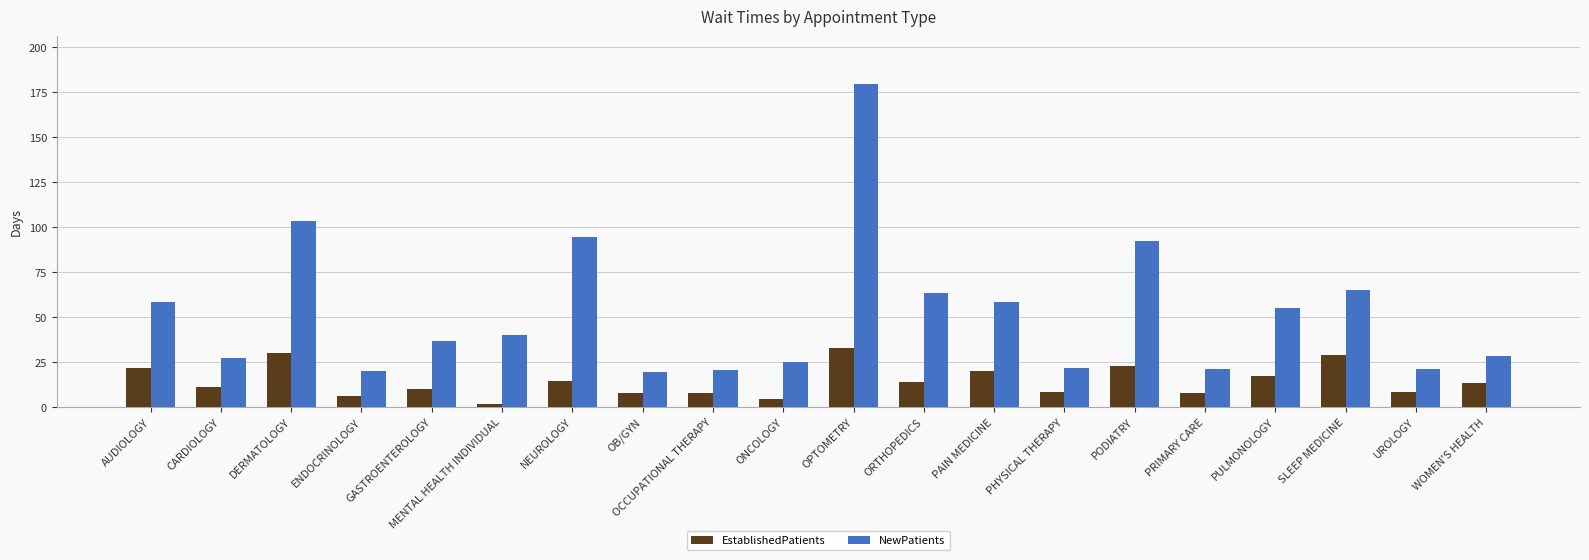

Read the EstablishedPatients value at CARDIOLOGY.

11.0